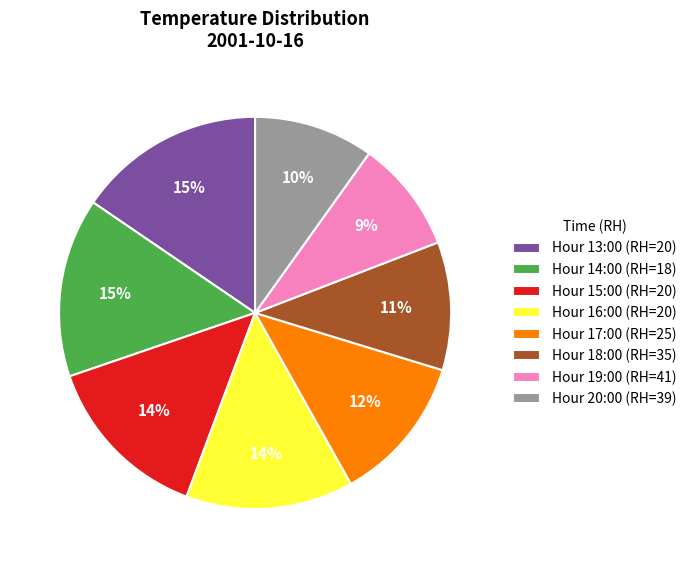

Which slice is the smallest?

Hour 19:00 (RH=41)